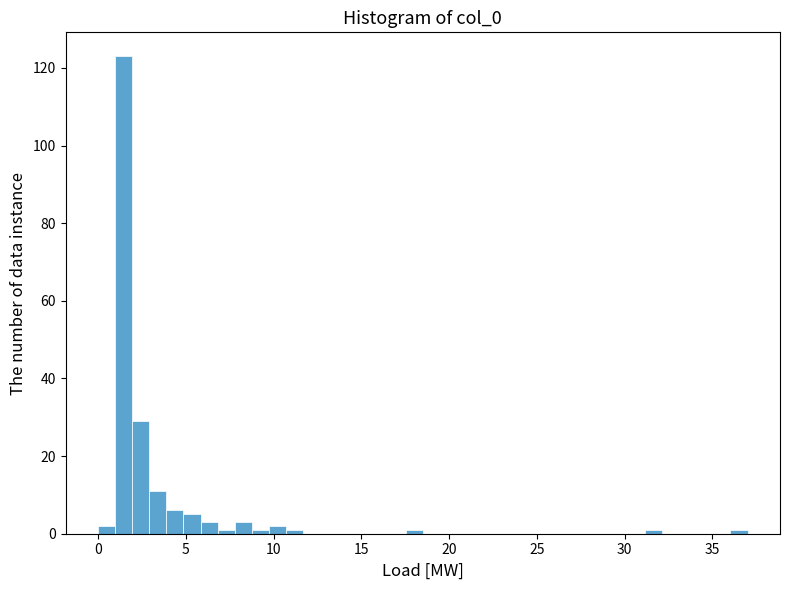

Read against the x-axis, roughly where is the centre of the tallest bar?

1.5